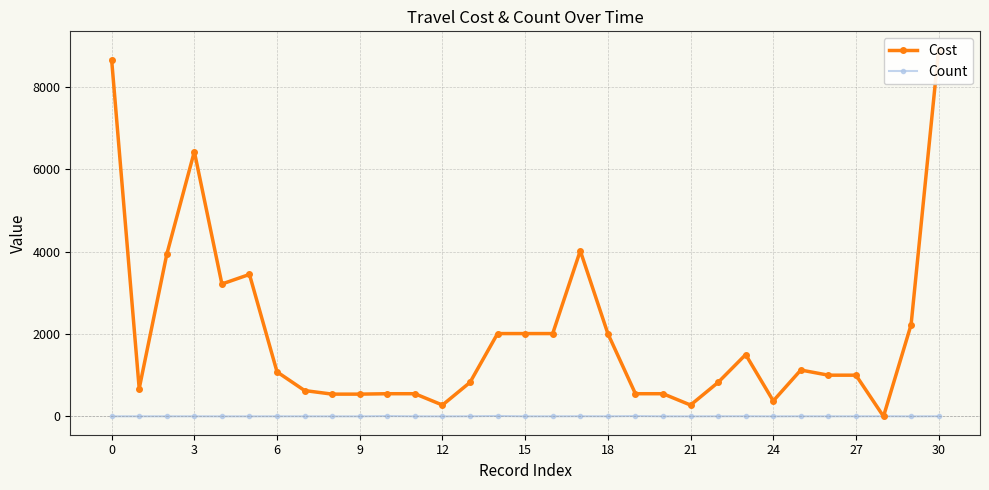

Which series has the largest range (max minus min)?

Cost